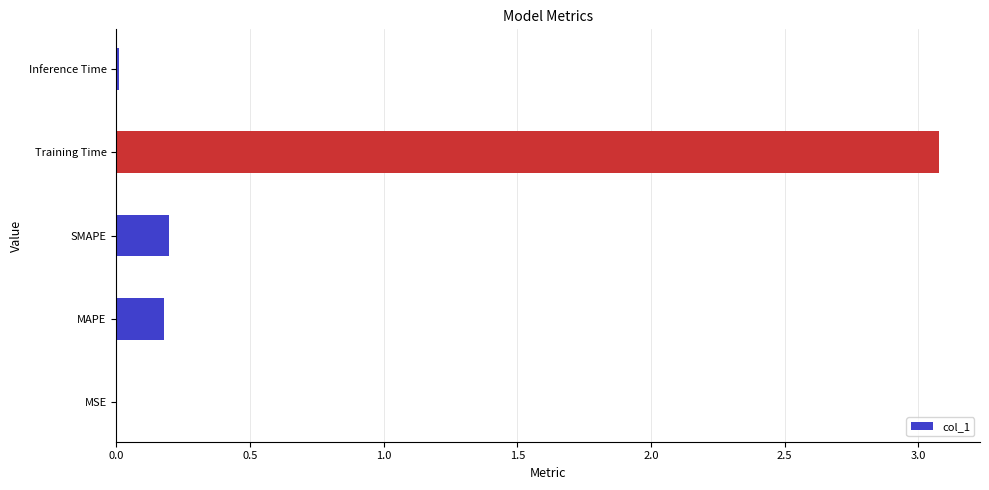

Does the chart contain stacked bars?

No